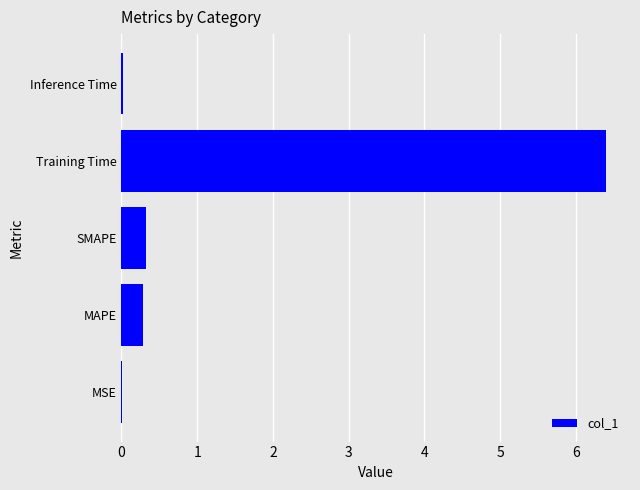

How many categories are shown in the chart?

5